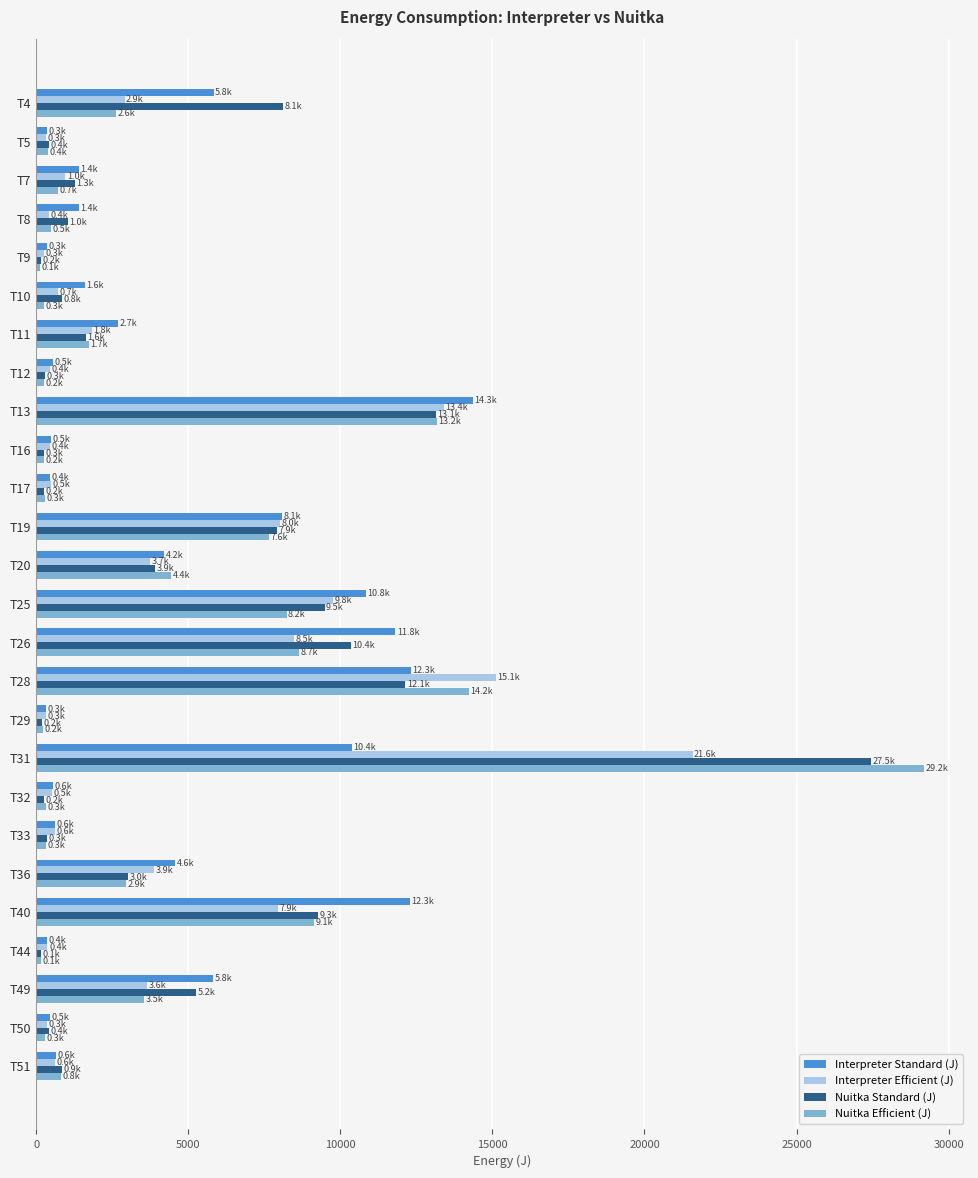

List the series in order of their peak value, lowest first.

Interpreter Standard (J), Interpreter Efficient (J), Nuitka Standard (J), Nuitka Efficient (J)